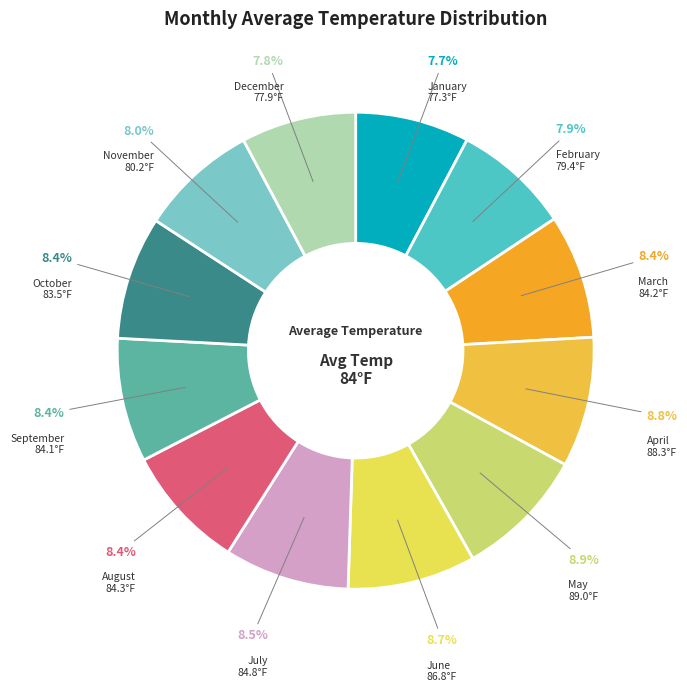

How many slices are in this pie chart?

12